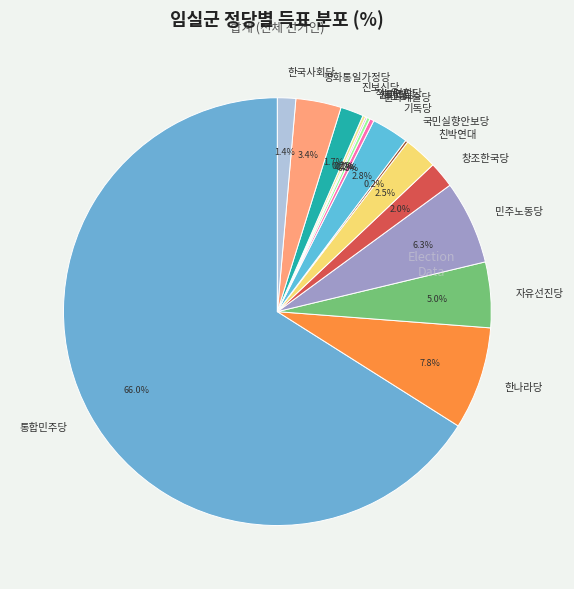

Which slice is the largest?

통합민주당